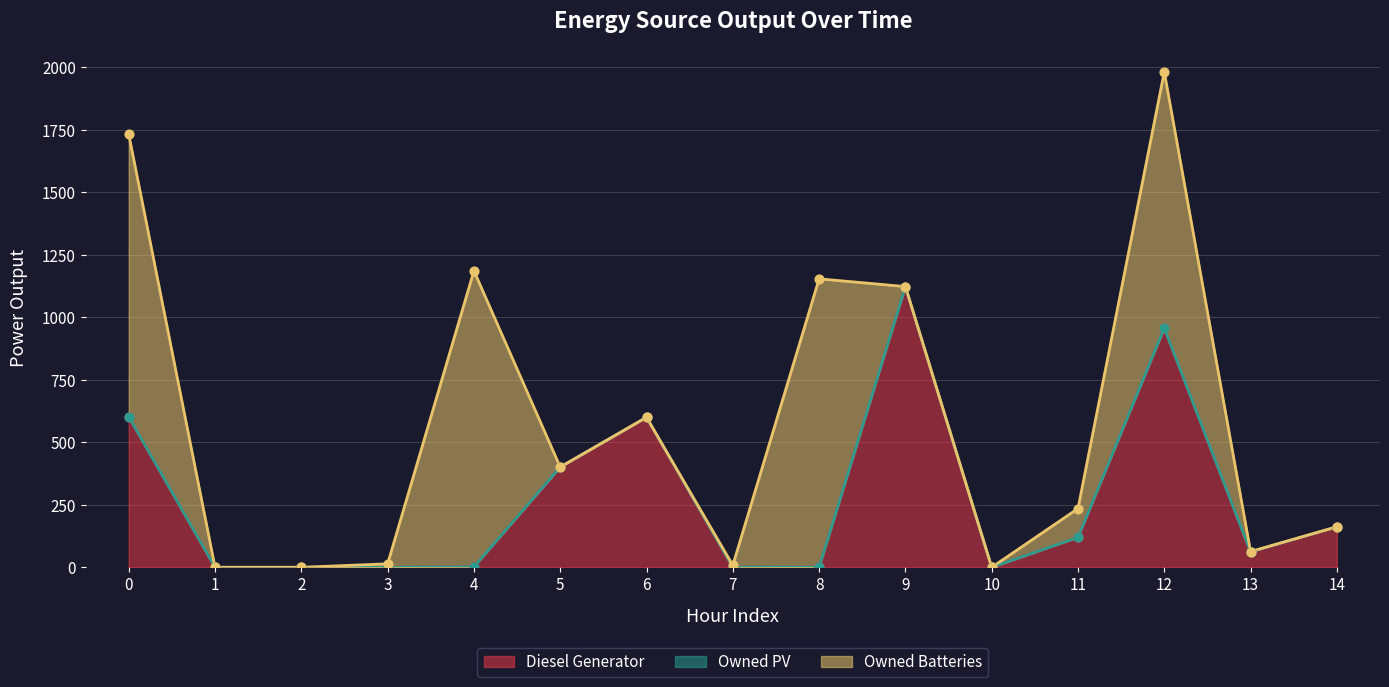

At which category is the sum across all series the highest?

12